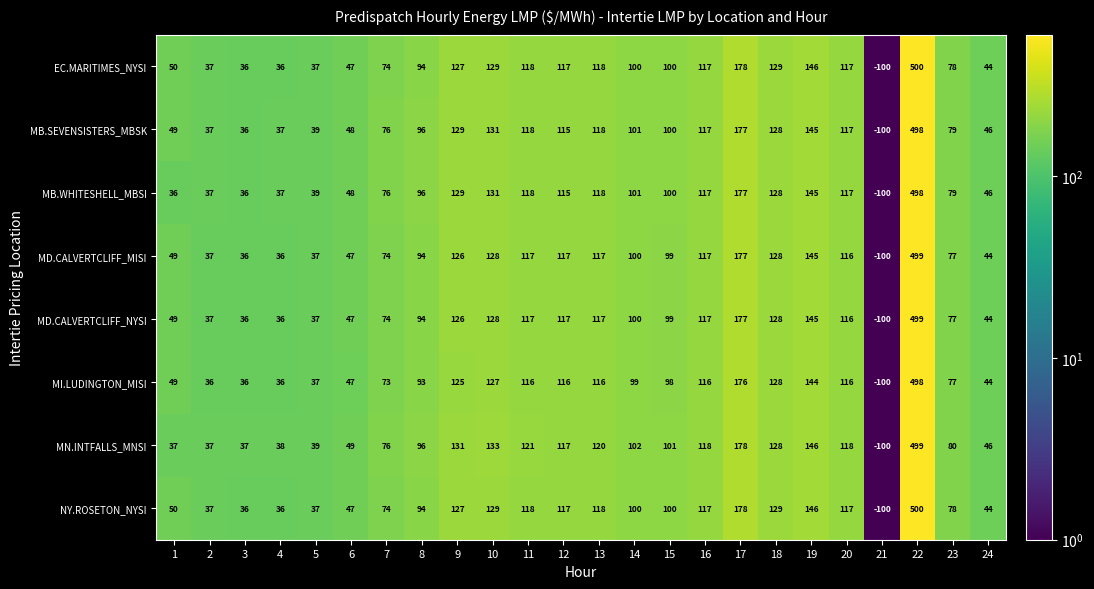

True or false: MB.WHITESHELL_MBSI has a value of 57 at 2.

False